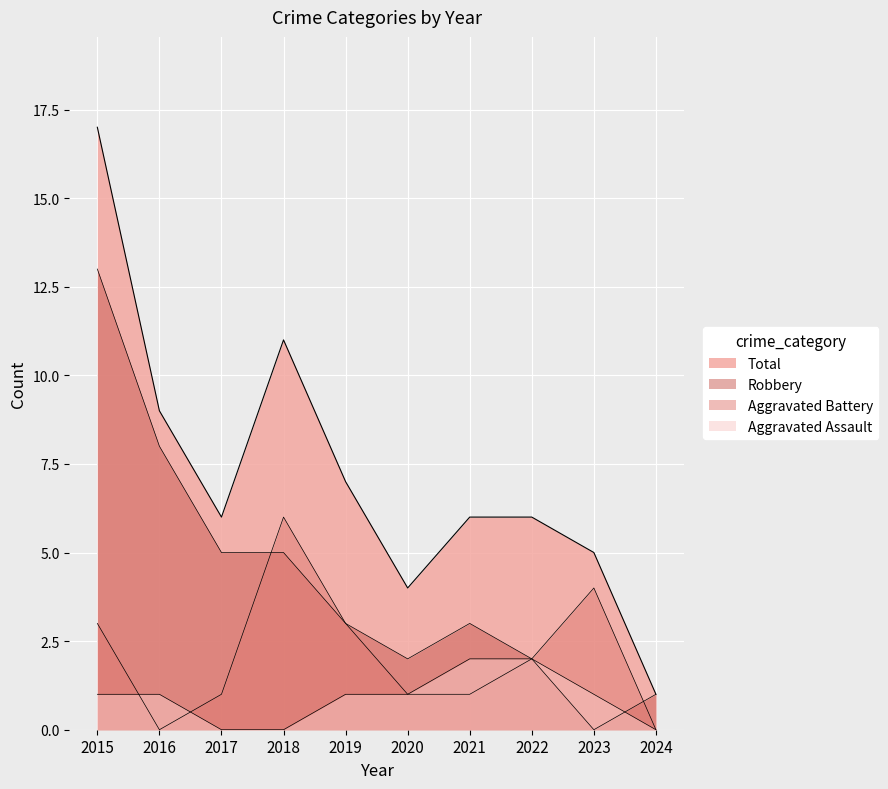

True or false: Total and Aggravated Battery cross at least once.

False